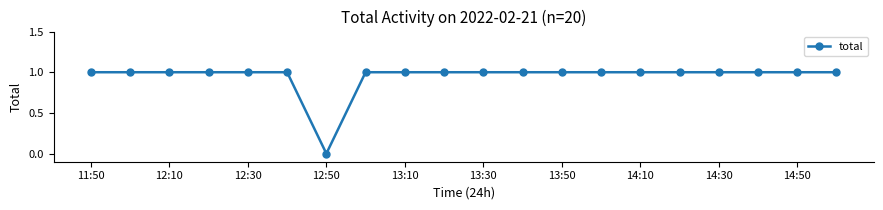

Reading right to left, list all the values displayed in this chart.

1	1	1	1	1	1	1	1	1	1	1	1	1	0	1	1	1	1	1	1